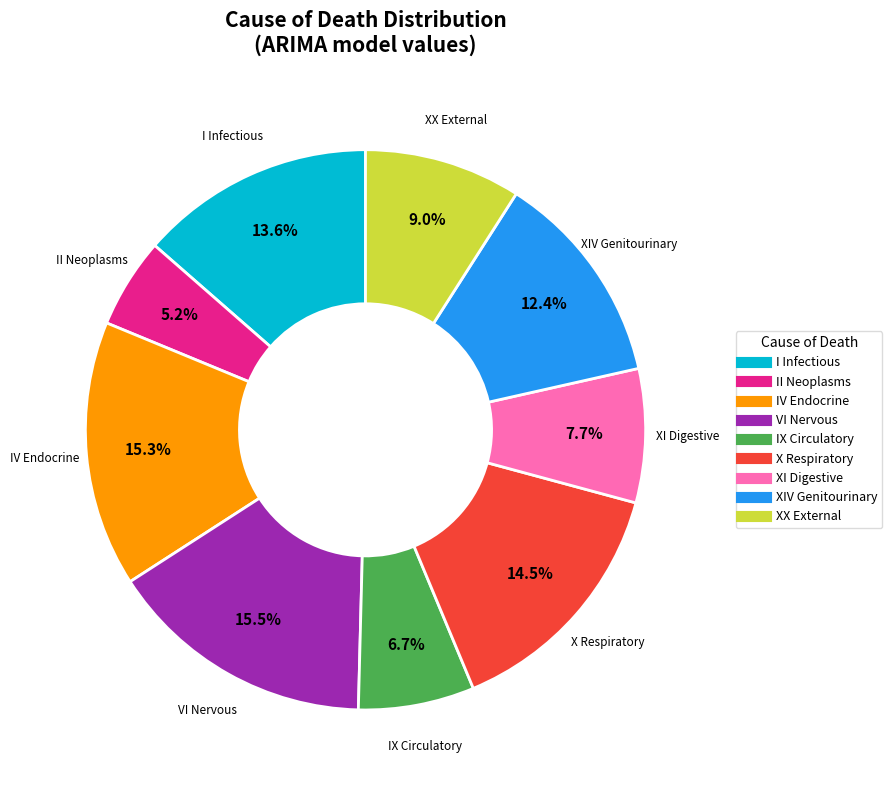

Does any single category account for the majority?

No